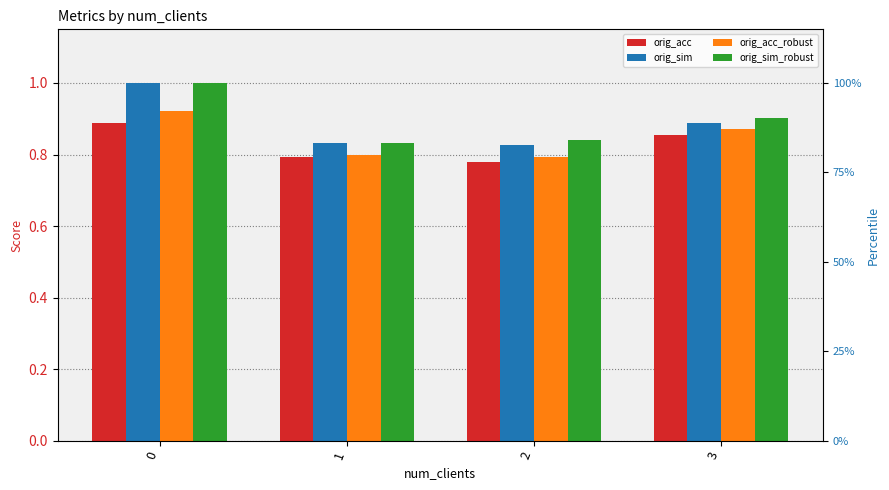

What is the value of the orig_sim_robust bar at the 2nd from the left?

0.8